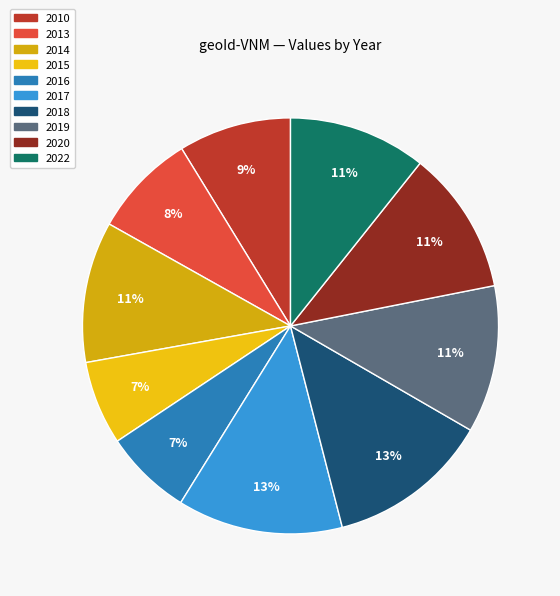

Is there a majority slice in this chart?

No